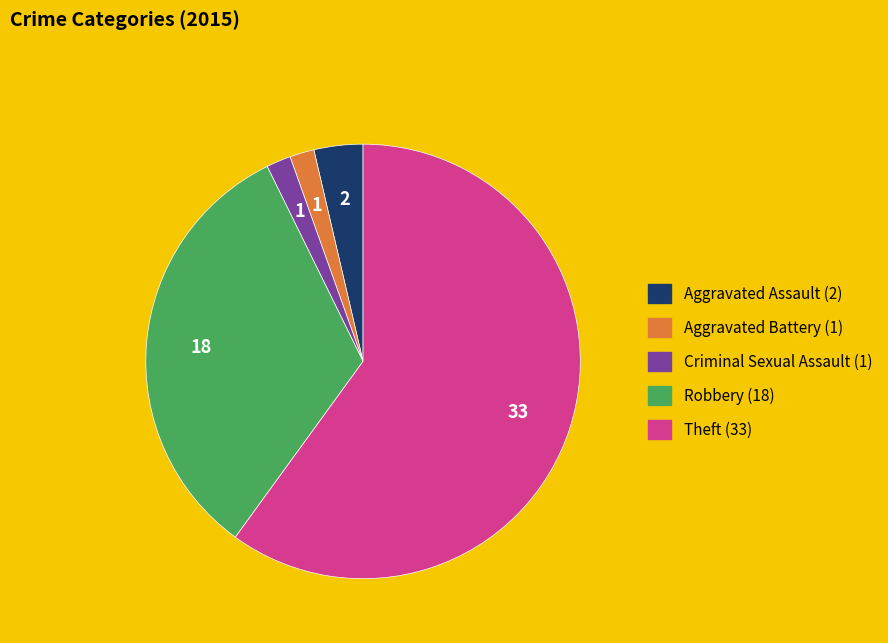

Count the number of slices in the pie.

5